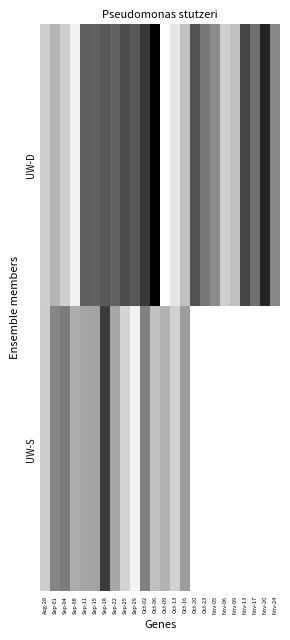

Count the number of categories in the chart.

24